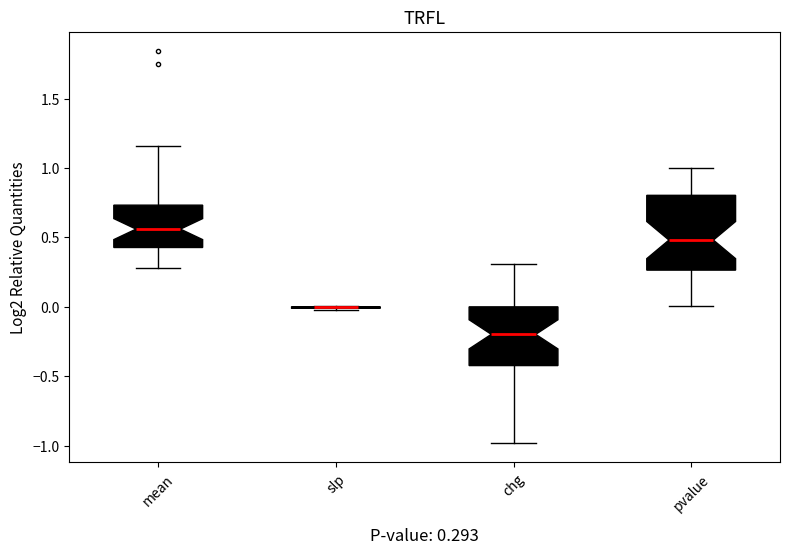

Comparing the boxes themselves (not the whiskers), which one is the tallest?

pvalue